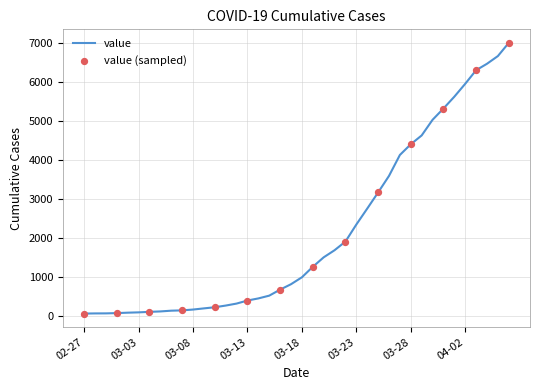

What is the maximum value shown in the chart?

6995